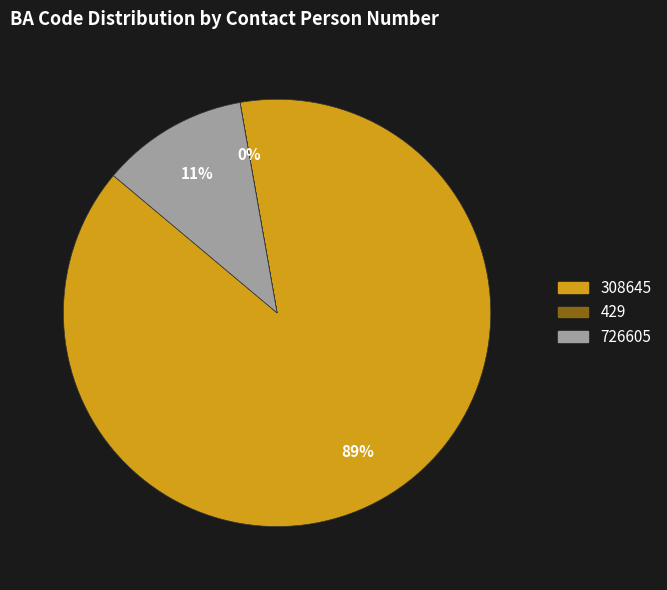

True or false: 308645 accounts for 89% of the total.

True